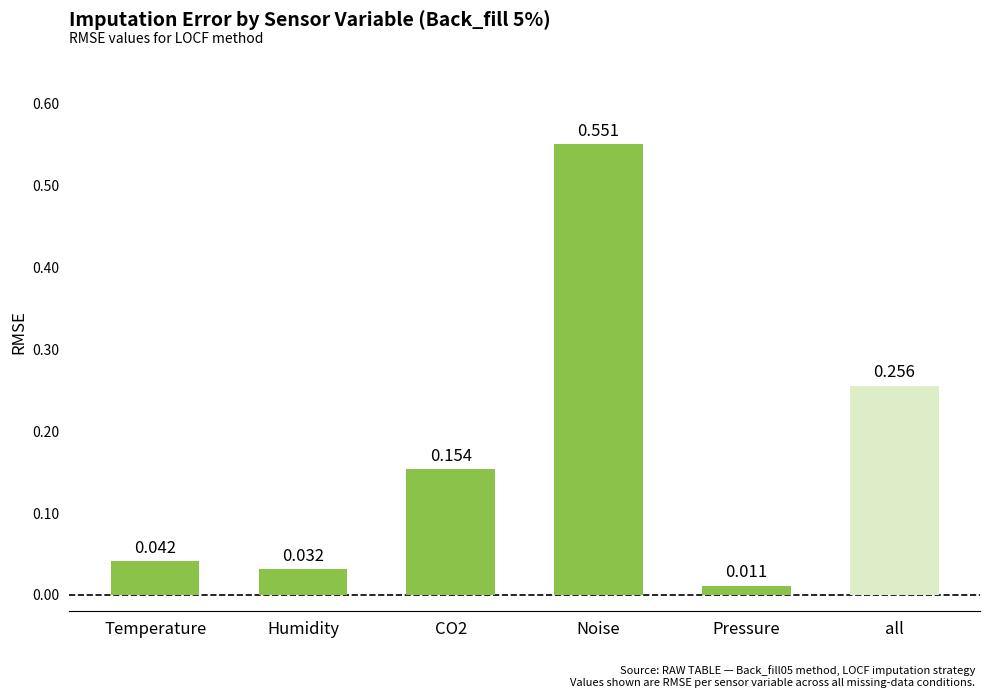

At which category does the chart reach its peak across all series?

Noise